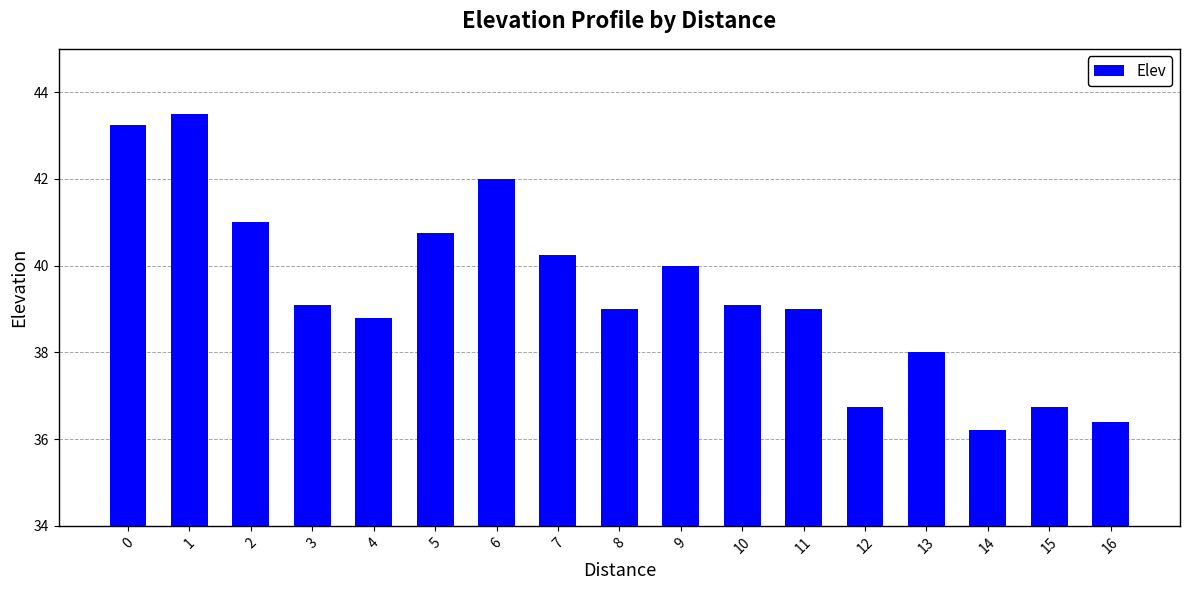

What is the maximum value shown in the chart?

43.5